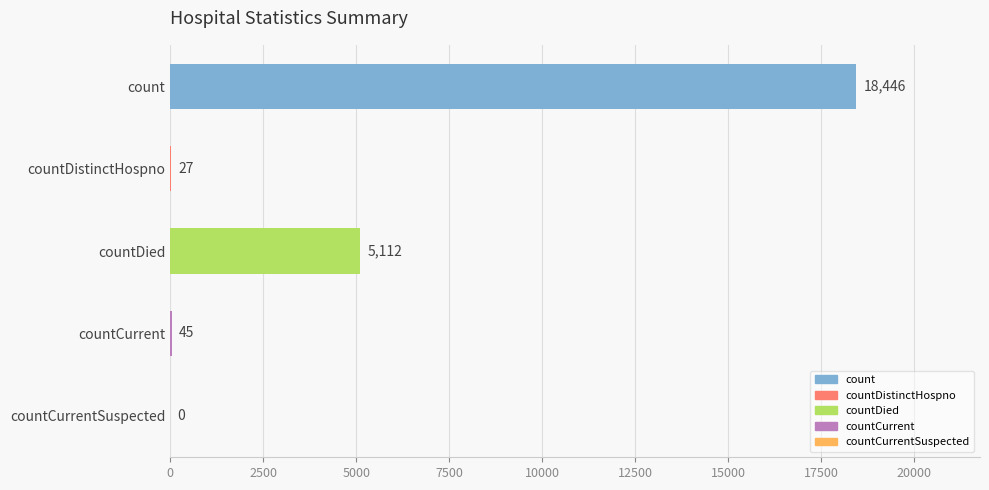

Between countDistinctHospno and countDied, which is larger?

countDied